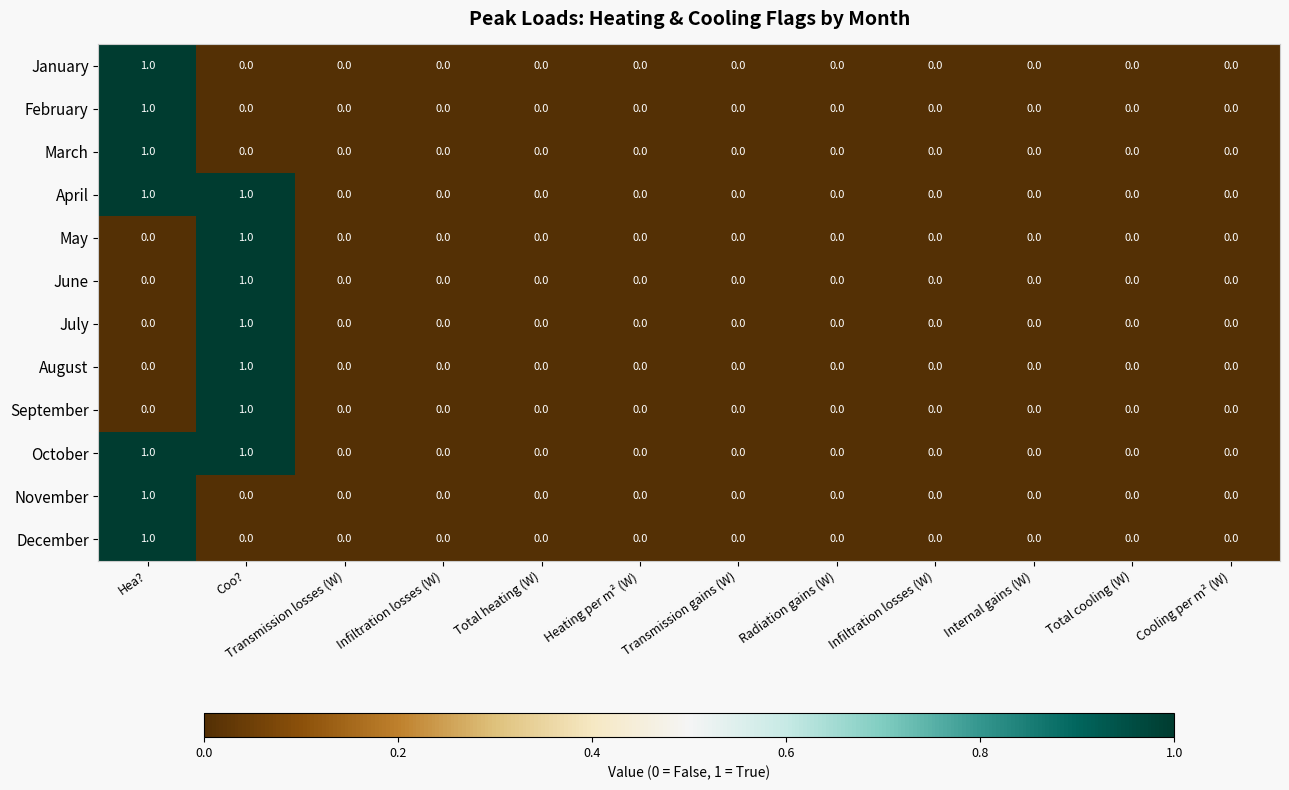

Reading left to right, list all the values displayed in this chart.

January: Hea?=1	Coo?=0	Transmission losses (W)=0	Infiltration losses (W)=0	Total heating (W)=0	Heating per m² (W)=0	Transmission gains (W)=0	Radiation gains (W)=0	Infiltration losses (W)=0	Internal gains (W)=0	Total cooling (W)=0	Cooling per m² (W)=0
February: Hea?=1	Coo?=0	Transmission losses (W)=0	Infiltration losses (W)=0	Total heating (W)=0	Heating per m² (W)=0	Transmission gains (W)=0	Radiation gains (W)=0	Infiltration losses (W)=0	Internal gains (W)=0	Total cooling (W)=0	Cooling per m² (W)=0
March: Hea?=1	Coo?=0	Transmission losses (W)=0	Infiltration losses (W)=0	Total heating (W)=0	Heating per m² (W)=0	Transmission gains (W)=0	Radiation gains (W)=0	Infiltration losses (W)=0	Internal gains (W)=0	Total cooling (W)=0	Cooling per m² (W)=0
April: Hea?=1	Coo?=1	Transmission losses (W)=0	Infiltration losses (W)=0	Total heating (W)=0	Heating per m² (W)=0	Transmission gains (W)=0	Radiation gains (W)=0	Infiltration losses (W)=0	Internal gains (W)=0	Total cooling (W)=0	Cooling per m² (W)=0
May: Hea?=0	Coo?=1	Transmission losses (W)=0	Infiltration losses (W)=0	Total heating (W)=0	Heating per m² (W)=0	Transmission gains (W)=0	Radiation gains (W)=0	Infiltration losses (W)=0	Internal gains (W)=0	Total cooling (W)=0	Cooling per m² (W)=0
June: Hea?=0	Coo?=1	Transmission losses (W)=0	Infiltration losses (W)=0	Total heating (W)=0	Heating per m² (W)=0	Transmission gains (W)=0	Radiation gains (W)=0	Infiltration losses (W)=0	Internal gains (W)=0	Total cooling (W)=0	Cooling per m² (W)=0
July: Hea?=0	Coo?=1	Transmission losses (W)=0	Infiltration losses (W)=0	Total heating (W)=0	Heating per m² (W)=0	Transmission gains (W)=0	Radiation gains (W)=0	Infiltration losses (W)=0	Internal gains (W)=0	Total cooling (W)=0	Cooling per m² (W)=0
August: Hea?=0	Coo?=1	Transmission losses (W)=0	Infiltration losses (W)=0	Total heating (W)=0	Heating per m² (W)=0	Transmission gains (W)=0	Radiation gains (W)=0	Infiltration losses (W)=0	Internal gains (W)=0	Total cooling (W)=0	Cooling per m² (W)=0
September: Hea?=0	Coo?=1	Transmission losses (W)=0	Infiltration losses (W)=0	Total heating (W)=0	Heating per m² (W)=0	Transmission gains (W)=0	Radiation gains (W)=0	Infiltration losses (W)=0	Internal gains (W)=0	Total cooling (W)=0	Cooling per m² (W)=0
October: Hea?=1	Coo?=1	Transmission losses (W)=0	Infiltration losses (W)=0	Total heating (W)=0	Heating per m² (W)=0	Transmission gains (W)=0	Radiation gains (W)=0	Infiltration losses (W)=0	Internal gains (W)=0	Total cooling (W)=0	Cooling per m² (W)=0
November: Hea?=1	Coo?=0	Transmission losses (W)=0	Infiltration losses (W)=0	Total heating (W)=0	Heating per m² (W)=0	Transmission gains (W)=0	Radiation gains (W)=0	Infiltration losses (W)=0	Internal gains (W)=0	Total cooling (W)=0	Cooling per m² (W)=0
December: Hea?=1	Coo?=0	Transmission losses (W)=0	Infiltration losses (W)=0	Total heating (W)=0	Heating per m² (W)=0	Transmission gains (W)=0	Radiation gains (W)=0	Infiltration losses (W)=0	Internal gains (W)=0	Total cooling (W)=0	Cooling per m² (W)=0